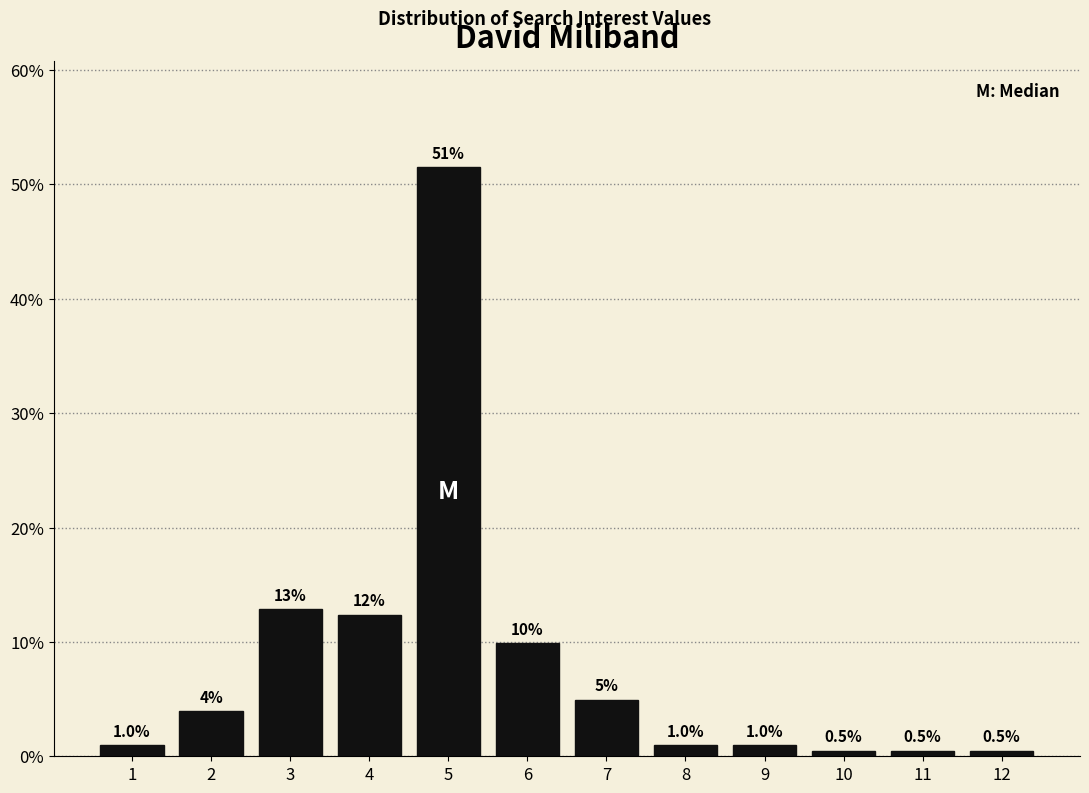

Reading left to right, transcribe all the data shown in this chart.

1=1.0	2=4.0	3=12.9	4=12.4	5=51.5	6=9.9	7=5.0	8=1.0	9=1.0	10=0.5	11=0.5	12=0.5